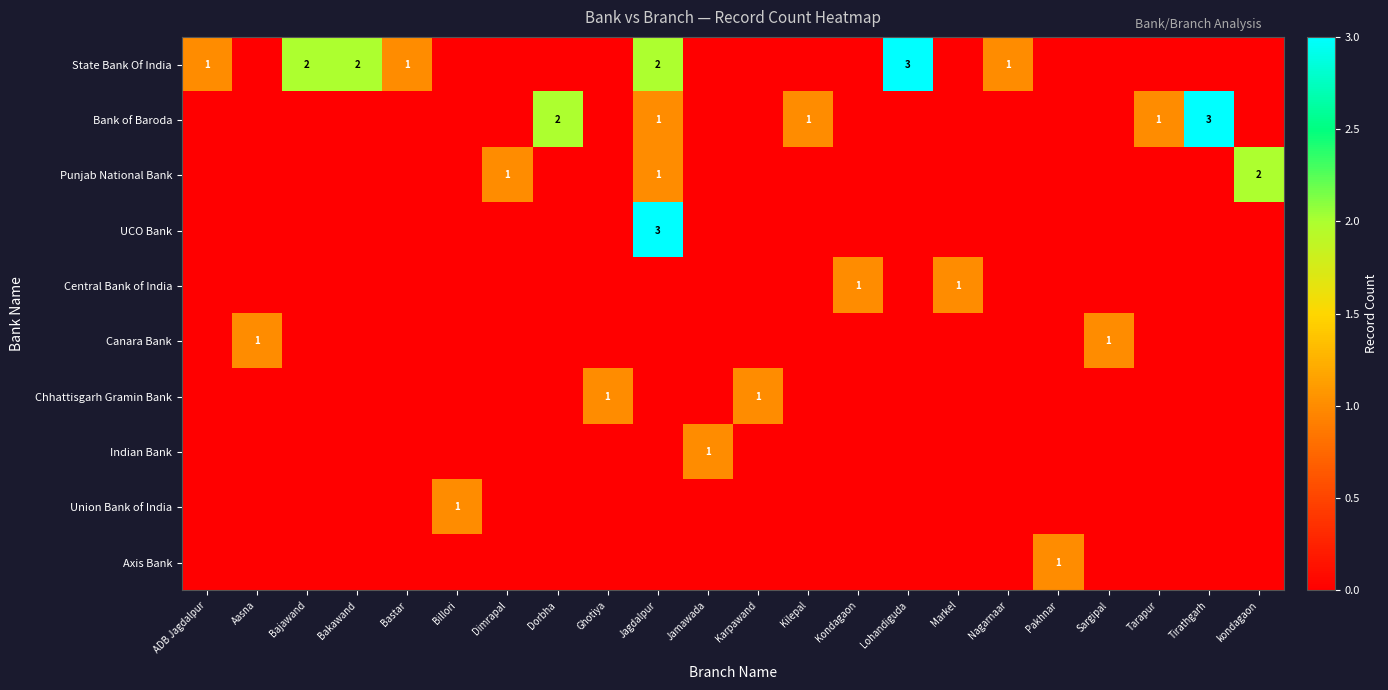

What is the total value across all series at Dimrapal?

1